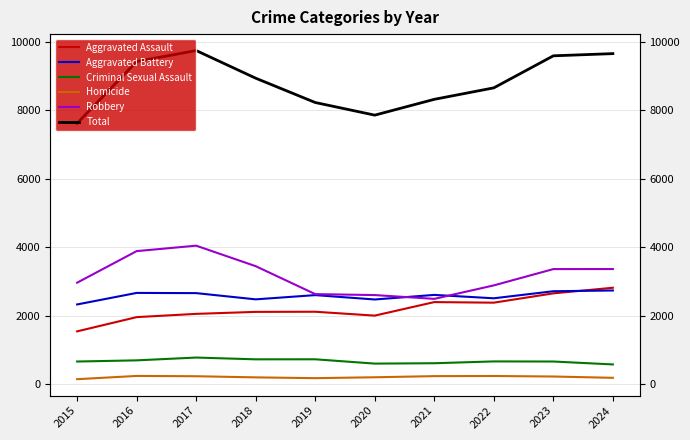

Between 2020 and 2022, which is larger?

2022